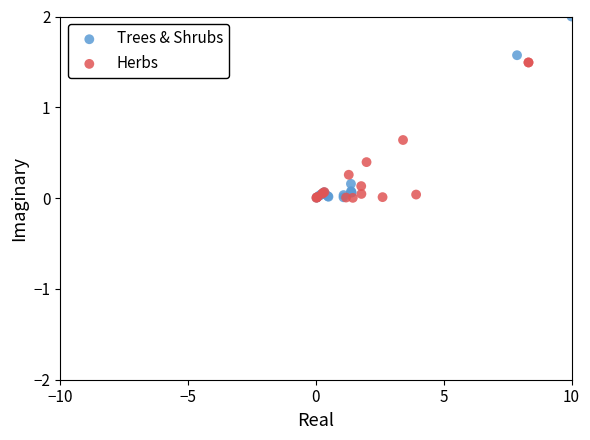

Which series contains the highest Y value?

Trees & Shrubs